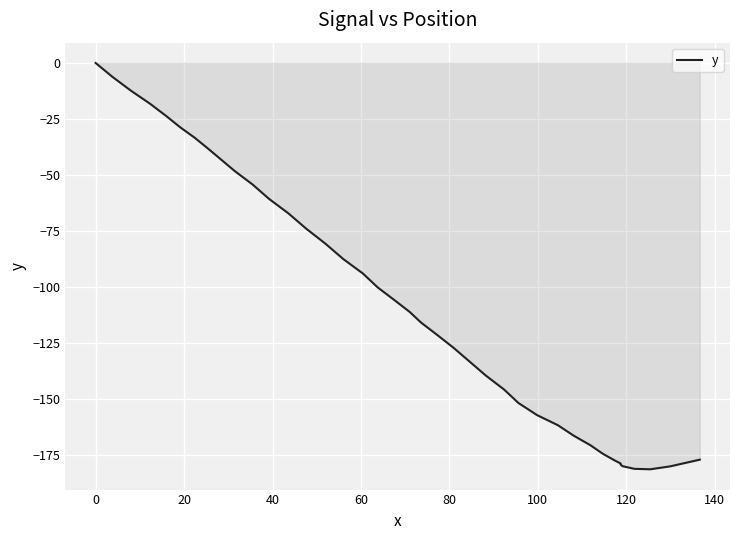

How many data points does each series have?

40